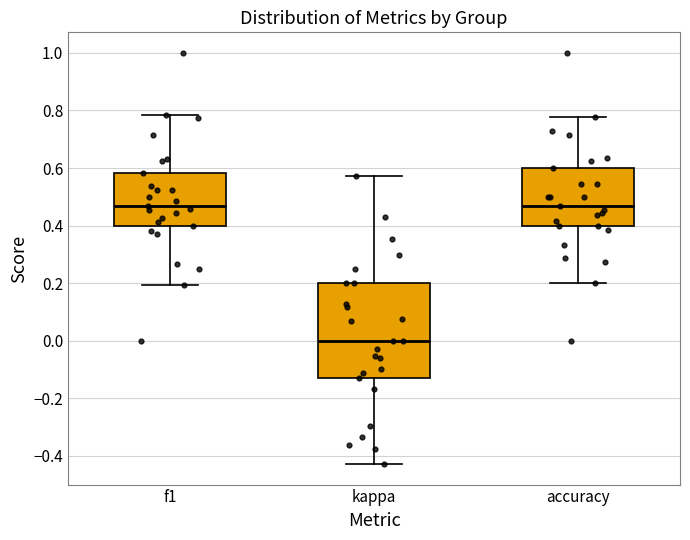

Reading left to right, transcribe this box plot: for each box, give where its median line is, the range the box spans, and where its two whiskers end, as read against the y-axis. The values are not printed on the chart, so give them approximately, as read against the axis.

f1: median 0.46, box 0.40 to 0.58, whiskers 0.20 to 0.78
kappa: median 0.00, box -0.14 to 0.20, whiskers -0.42 to 0.58
accuracy: median 0.46, box 0.40 to 0.60, whiskers 0.20 to 0.78